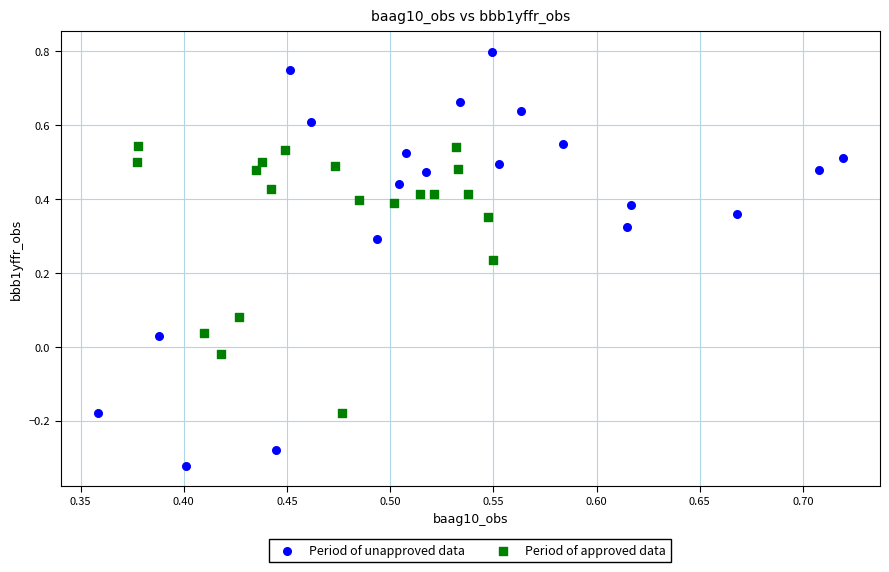

What are all the series names shown in the legend?

Period of unapproved data, Period of approved data